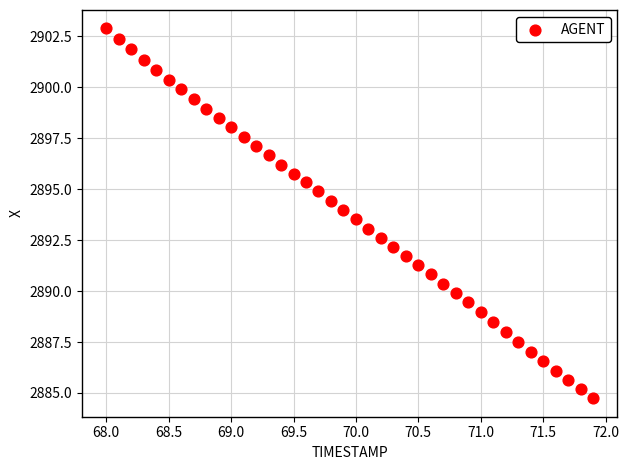

What is the range of X values (max minus min)?

3.9